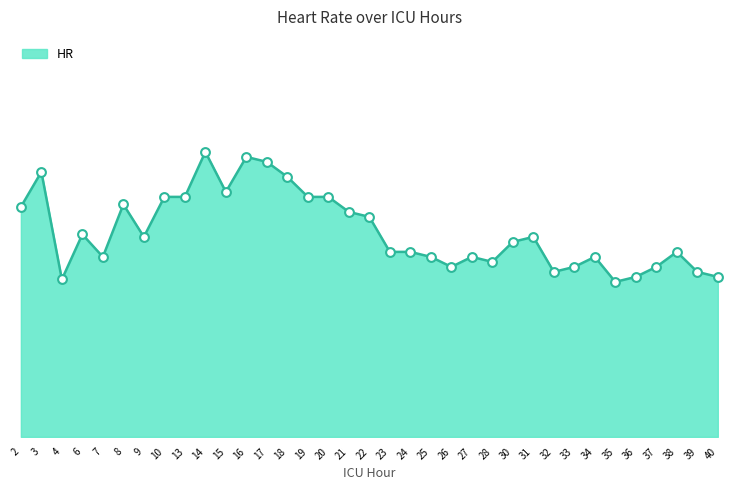

What is the change in value from 9 to 28?

-5.0